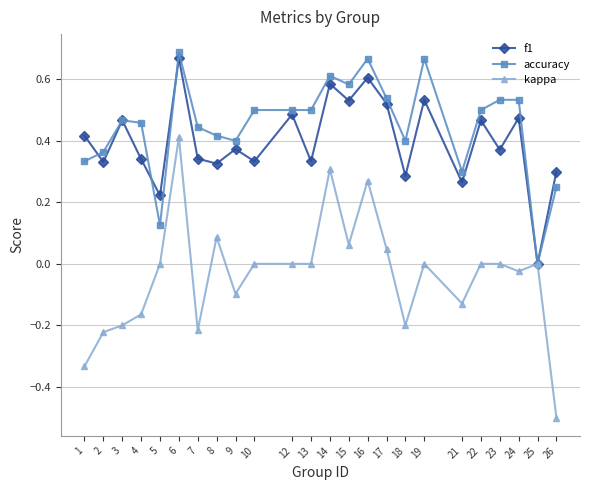

What are all the series names shown in the legend?

f1, accuracy, kappa